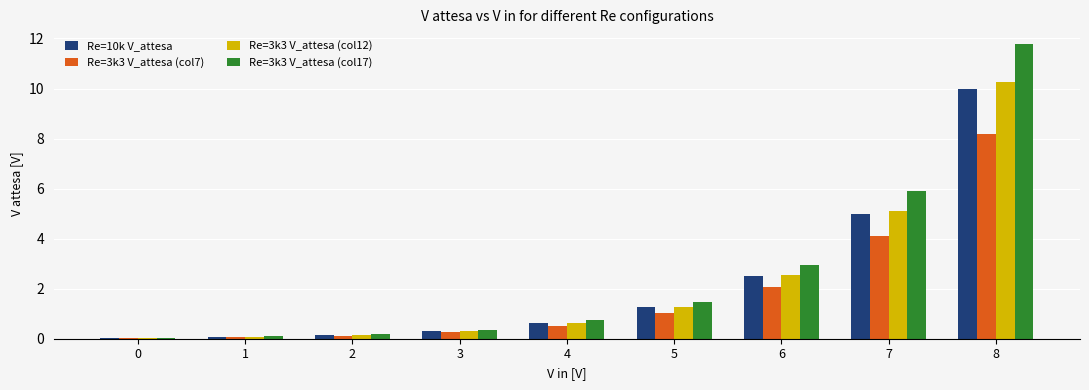

The Re=3k3 V_attesa (col12) series shows 0.3 at 3. True or false?

True